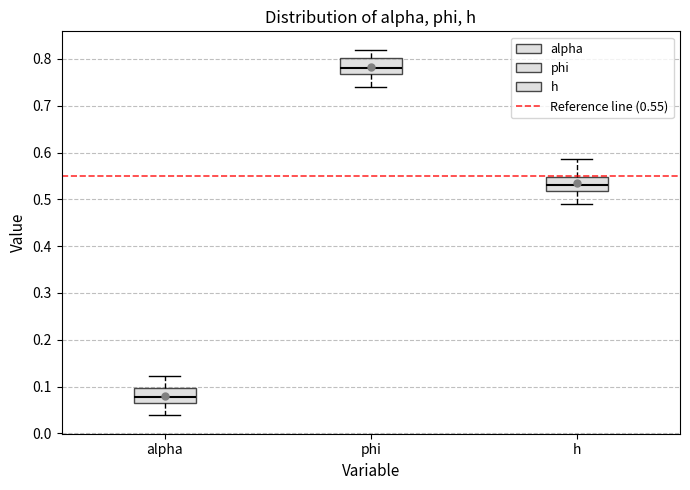

Where is the upper edge of the box for h on the y-axis? The values are not printed on the chart, so give them approximately, as read against the axis.

0.55